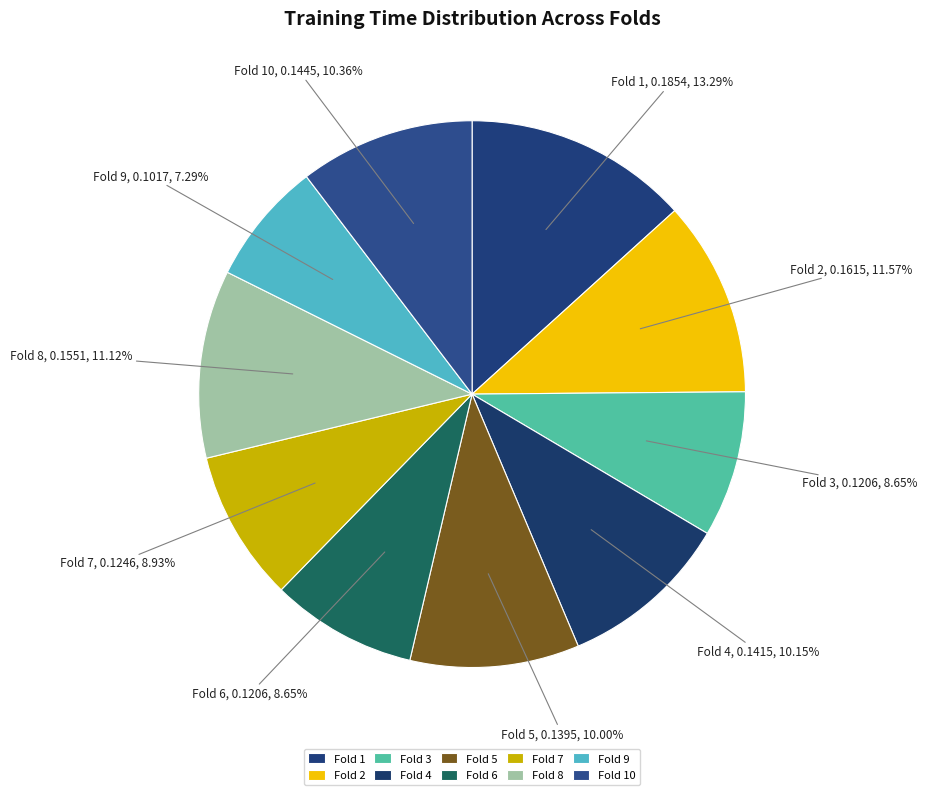

Count the number of slices in the pie.

10